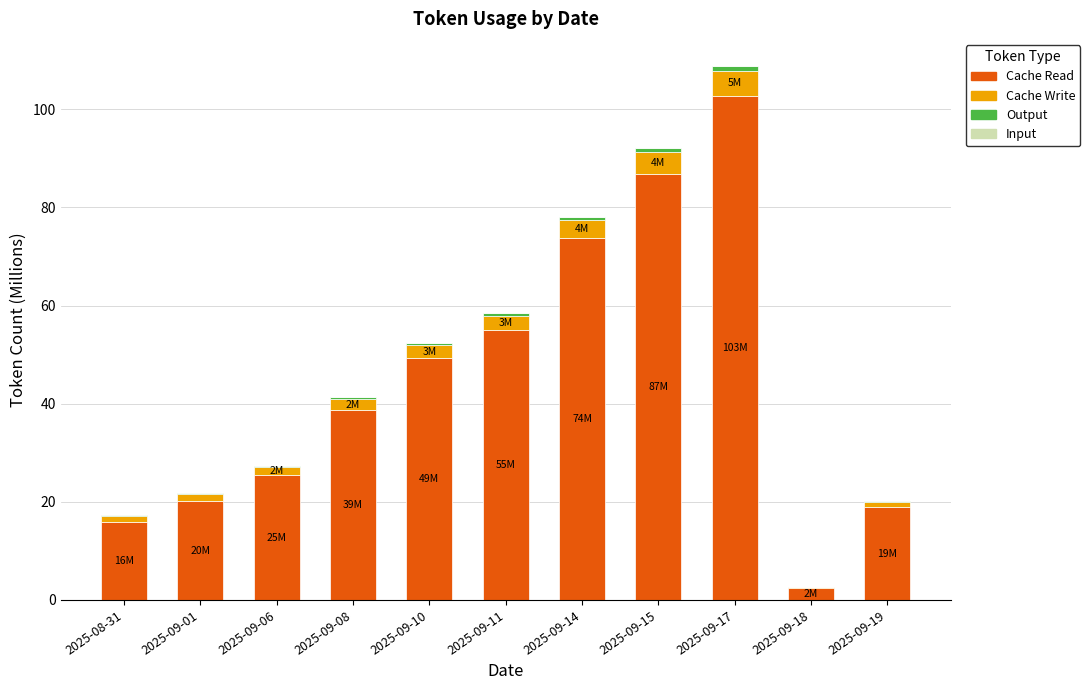

How many data points in Cache Read are above 38?

6